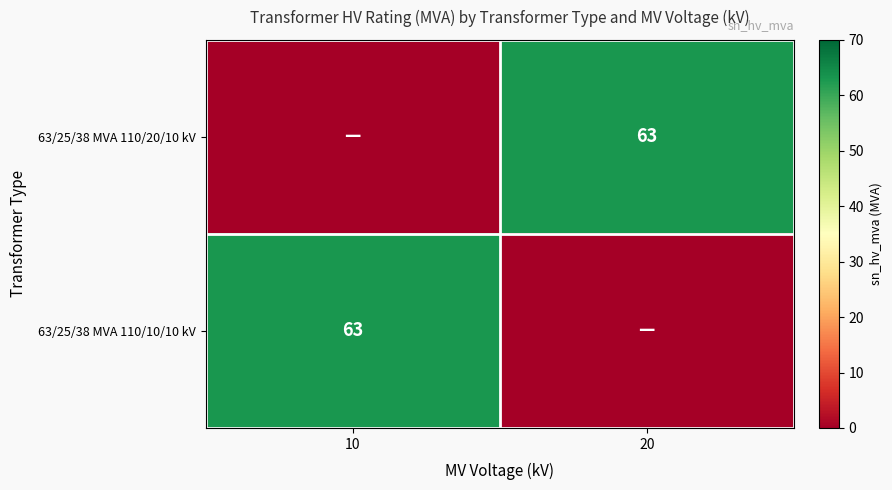

Is it true that 63/25/38 MVA 110/20/10 kV equals 63 at 20?

True